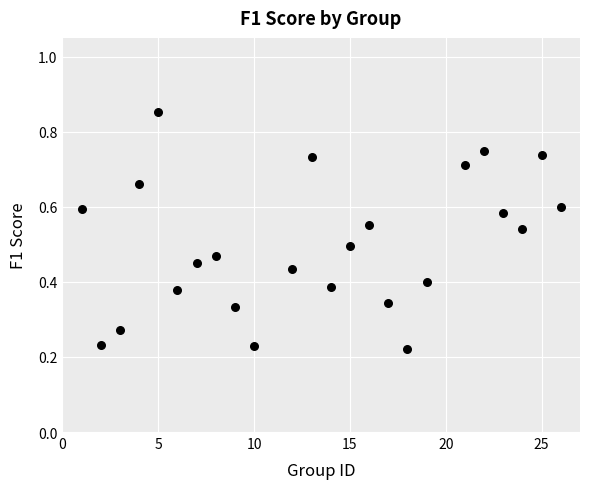

What is the range of X values (max minus min)?

25.0